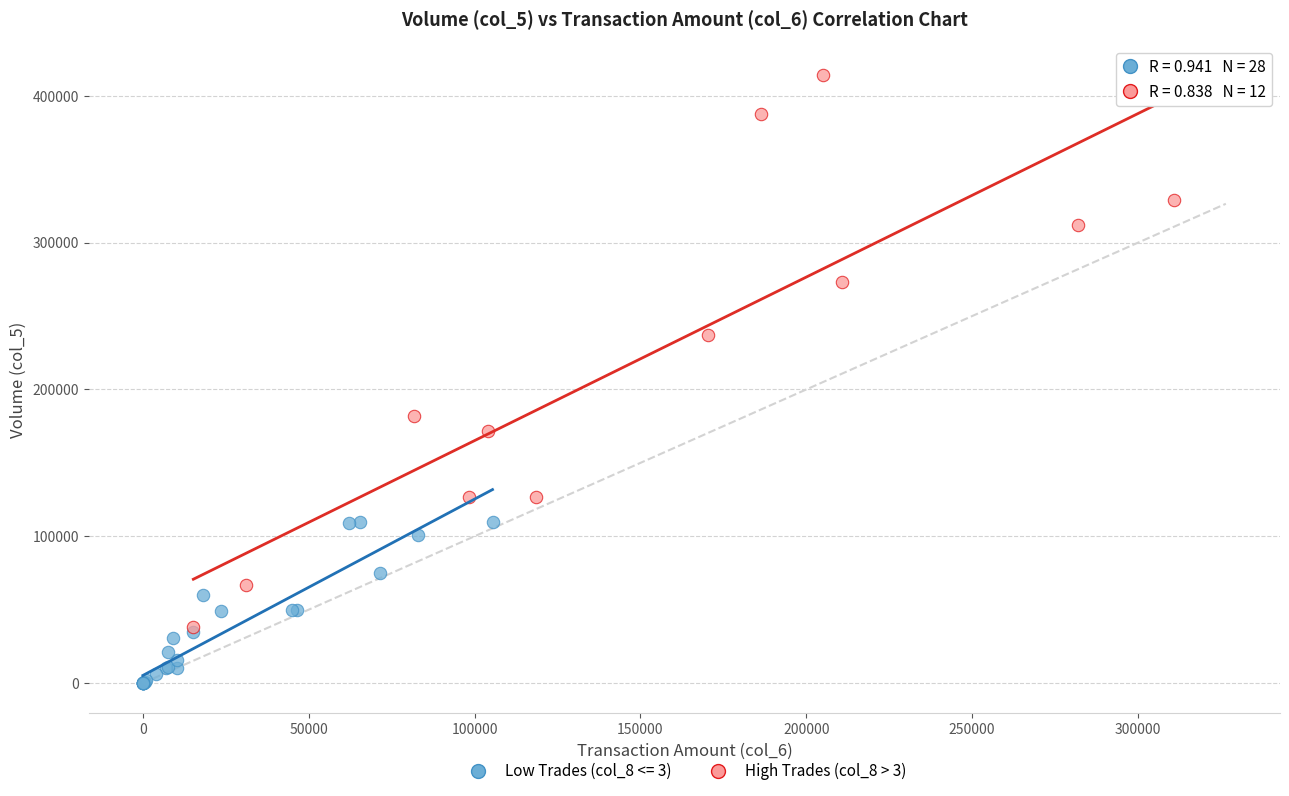

Which series reaches the maximum Y coordinate?

High Trades (col_8 > 3)